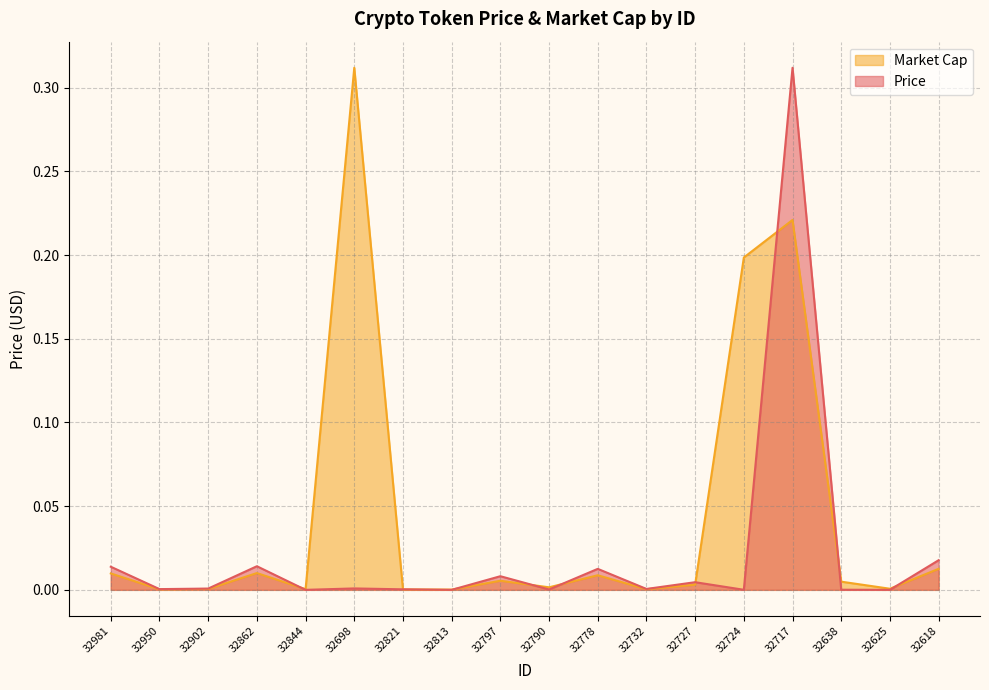

Which series changed the most between 32732 and 32638?

Market Cap